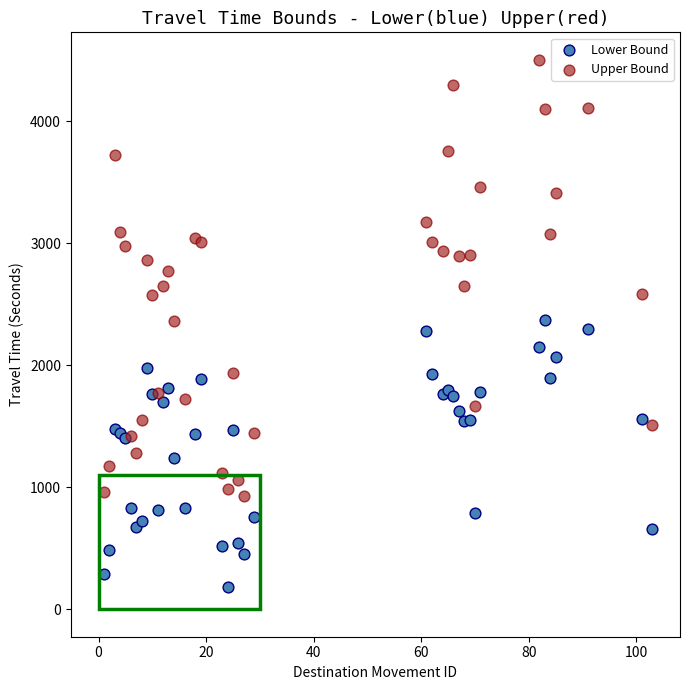

Which series has the largest Y range (max minus min)?

Upper Bound